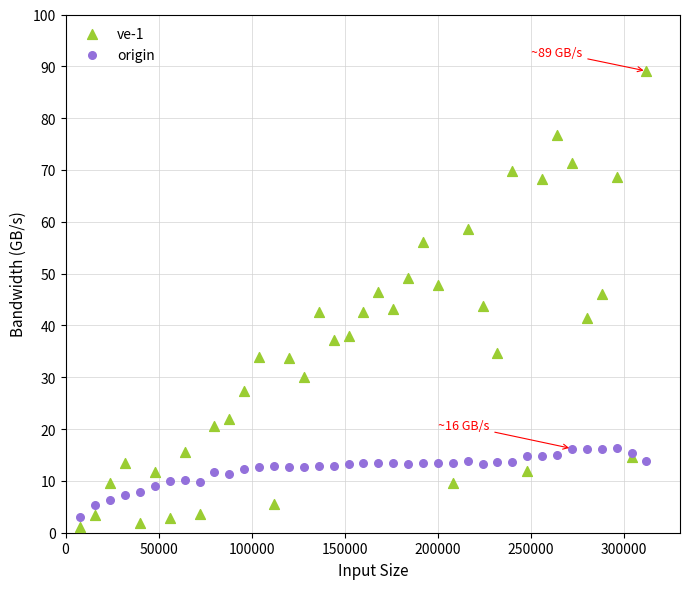

What is the X range (max minus min) for the scatter plot?

303962.0